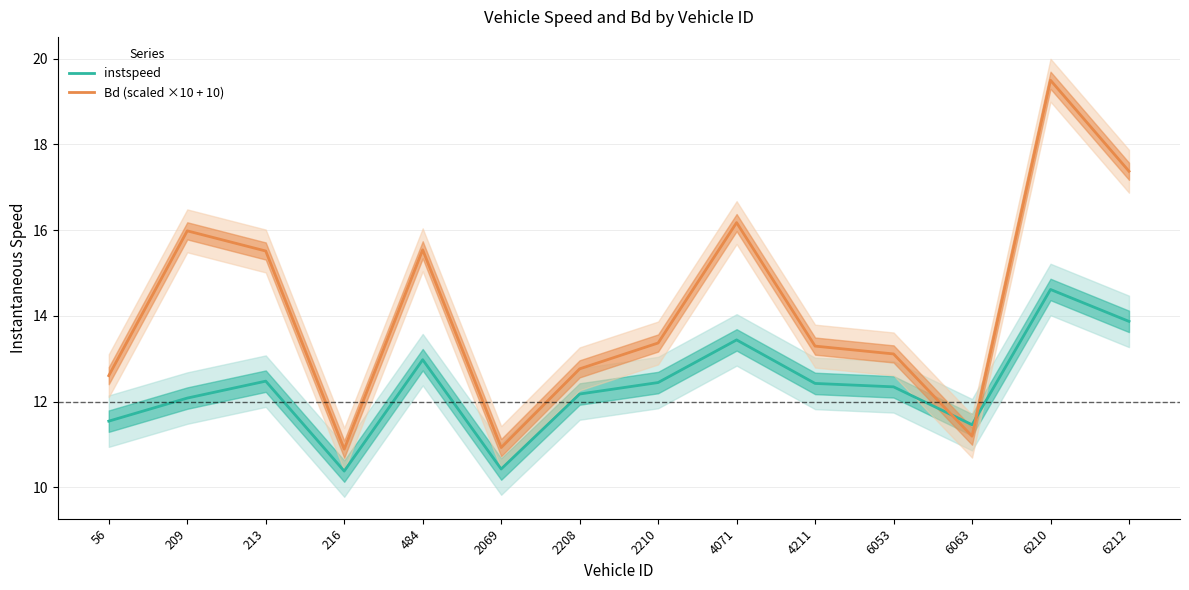

Between 213 and 2210, which series saw the biggest shift?

Bd (scaled)